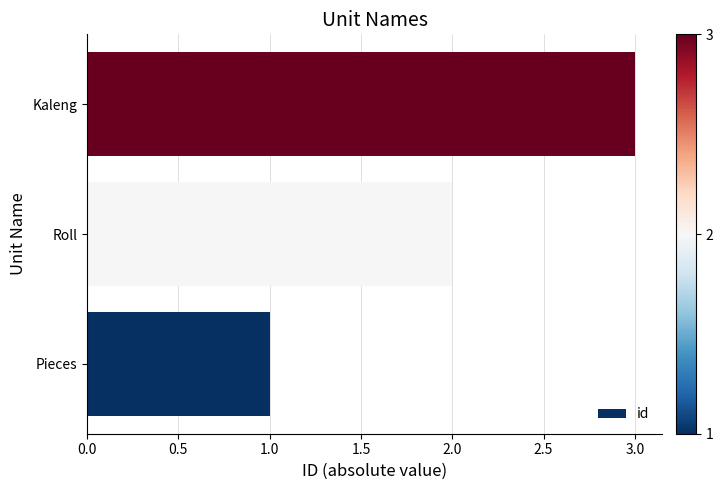

List the labels in order of value, smallest first.

Pieces, Roll, Kaleng